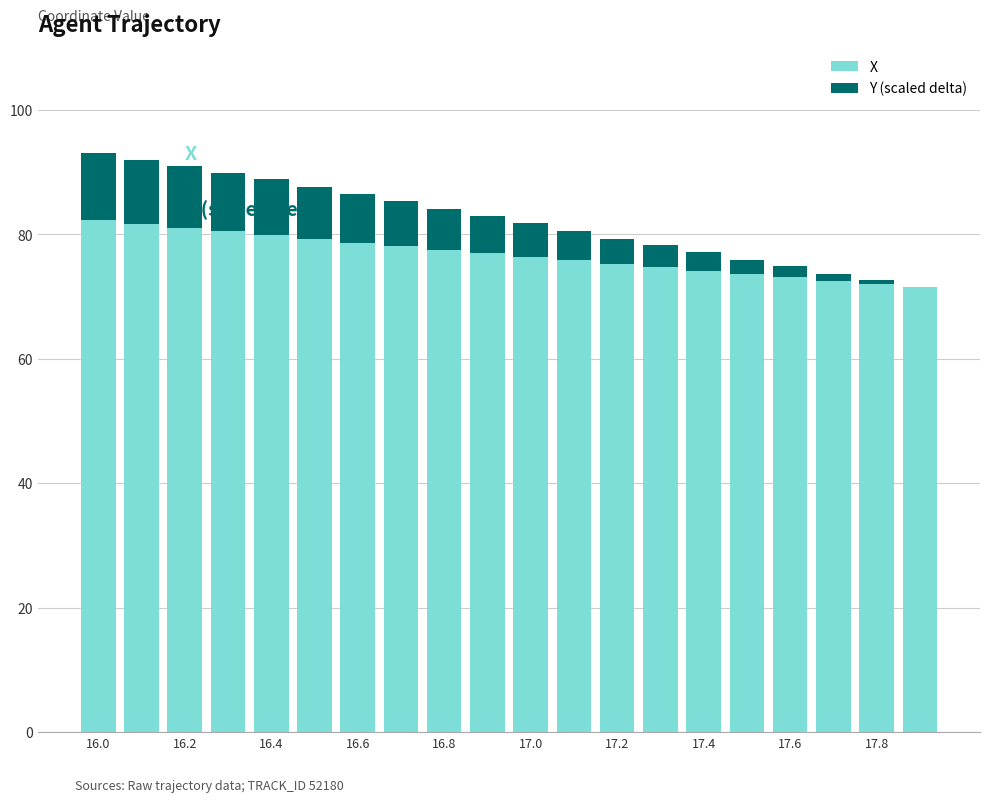

What is the sum of all X values?

1534.9